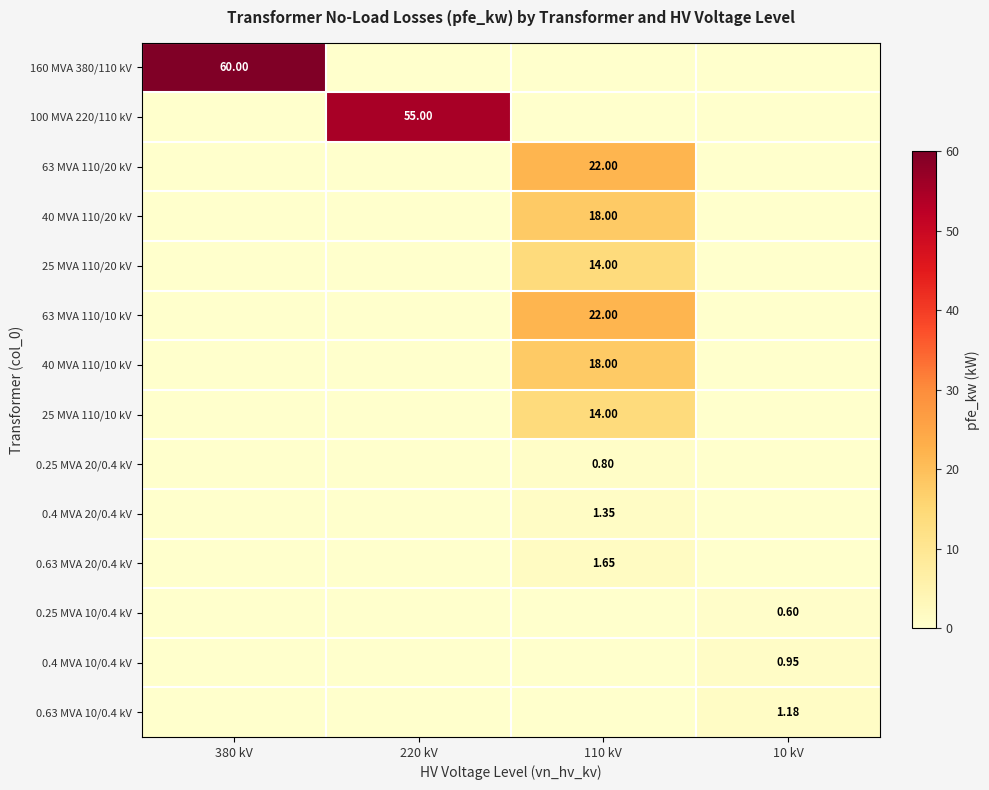

At which category does the chart reach its peak across all series?

380 kV